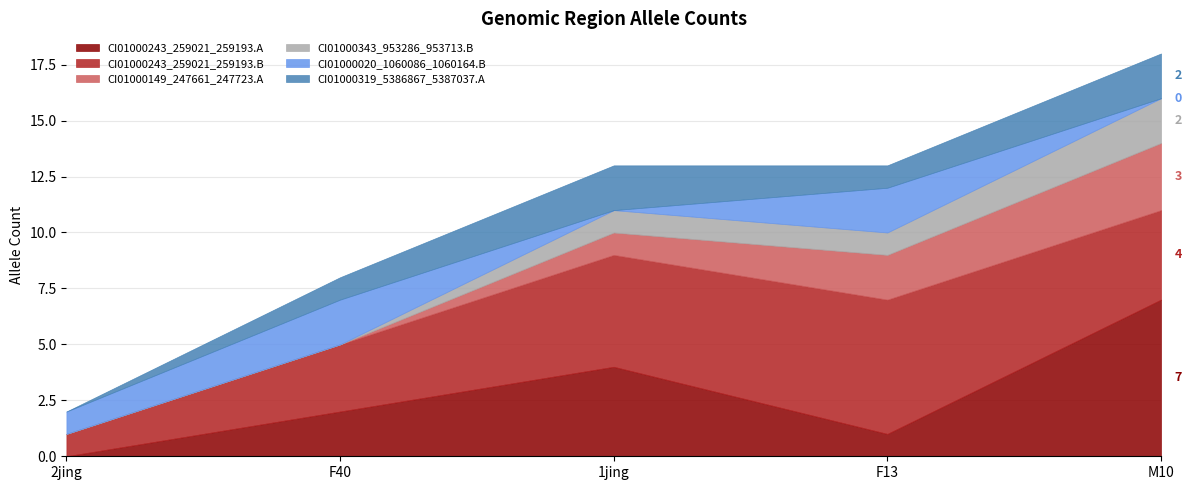

The CI01000243_259021_259193.B series shows 2 at 1jing. True or false?

False